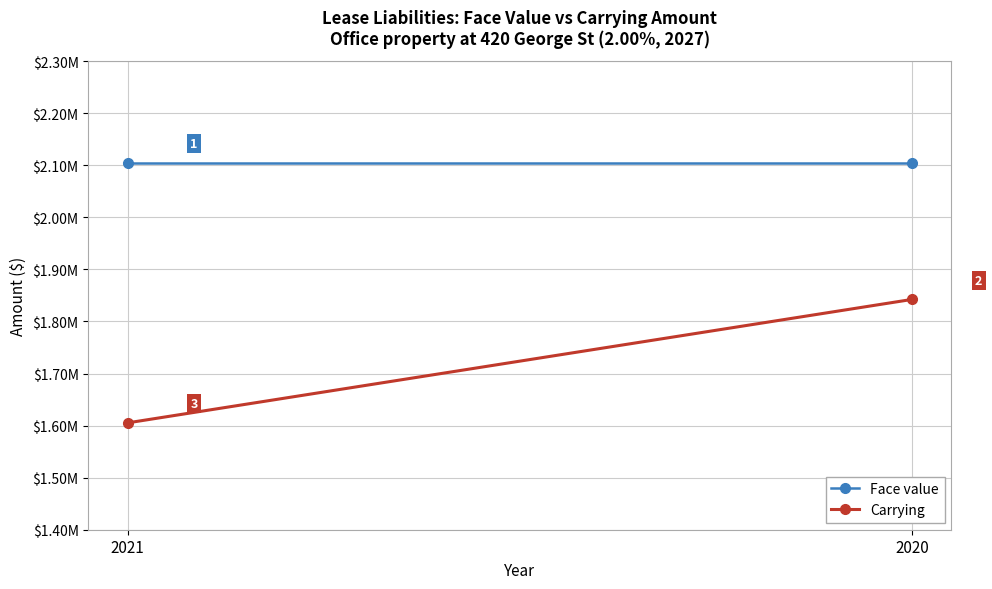

Which series has the largest range (max minus min)?

Carrying